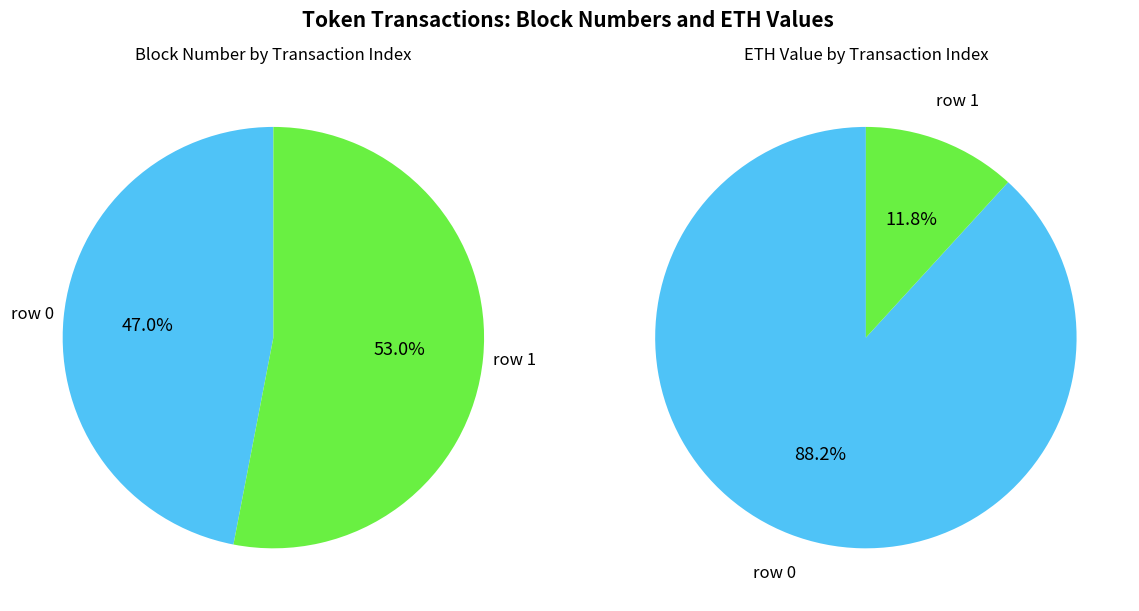

Count the number of slices in the pie.

2